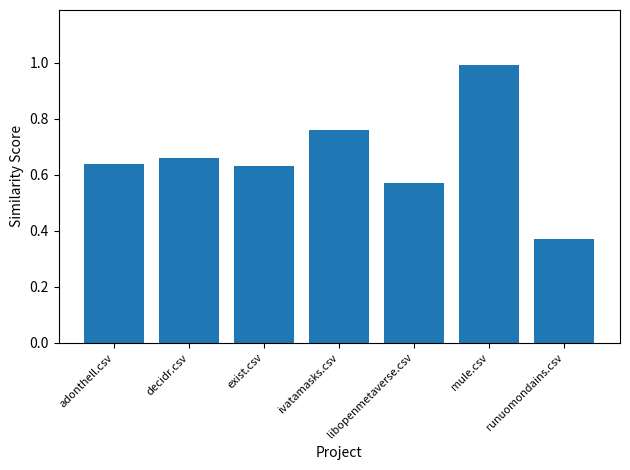

At which category does the chart reach its peak across all series?

mule.csv